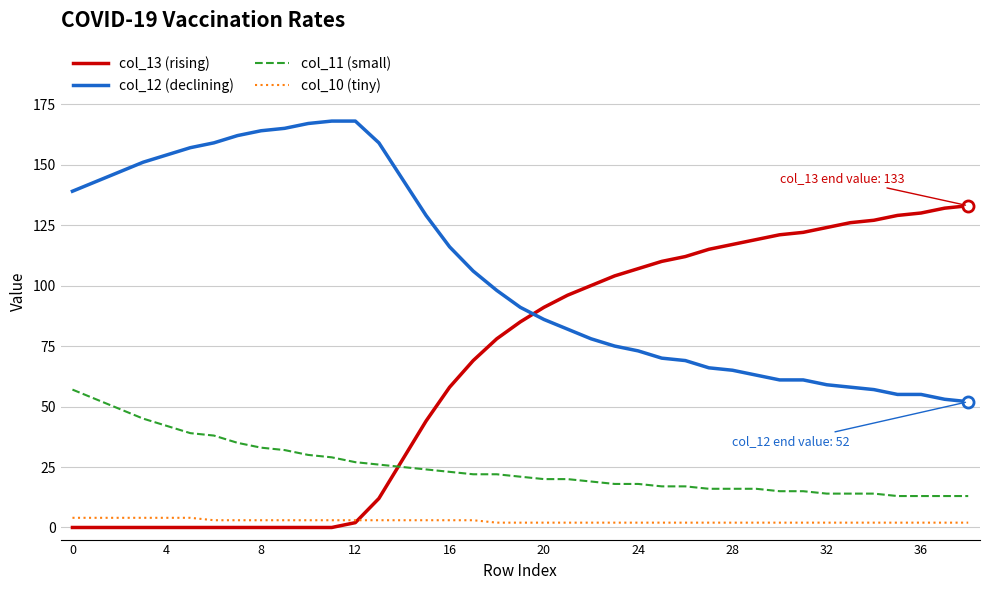

List the series in order of their overall mean, highest first.

col_12 (declining), col_13 (rising), col_11 (small), col_10 (tiny)